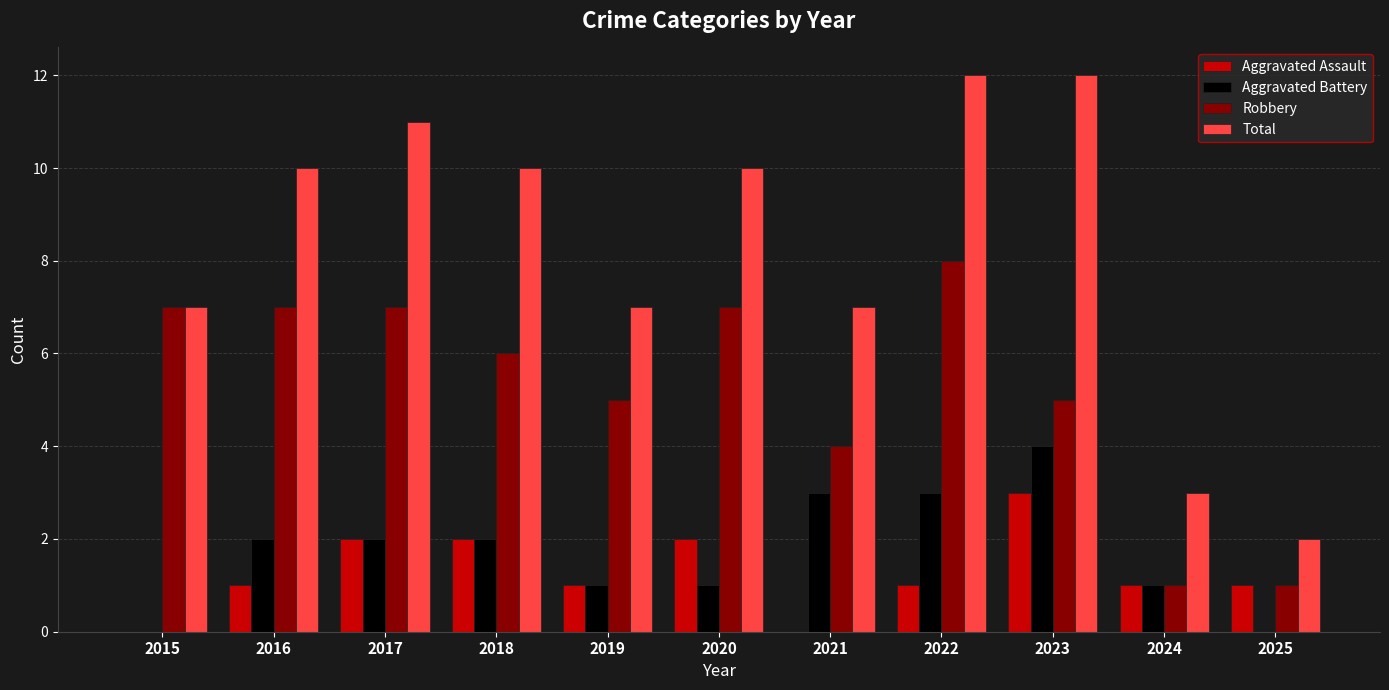

True or false: Aggravated Assault has a value of 0 at 2022.

False